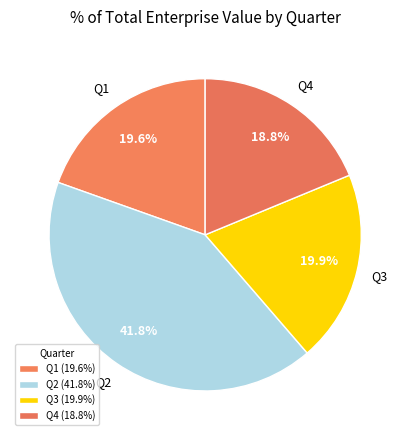

How many segments does this pie chart have?

4